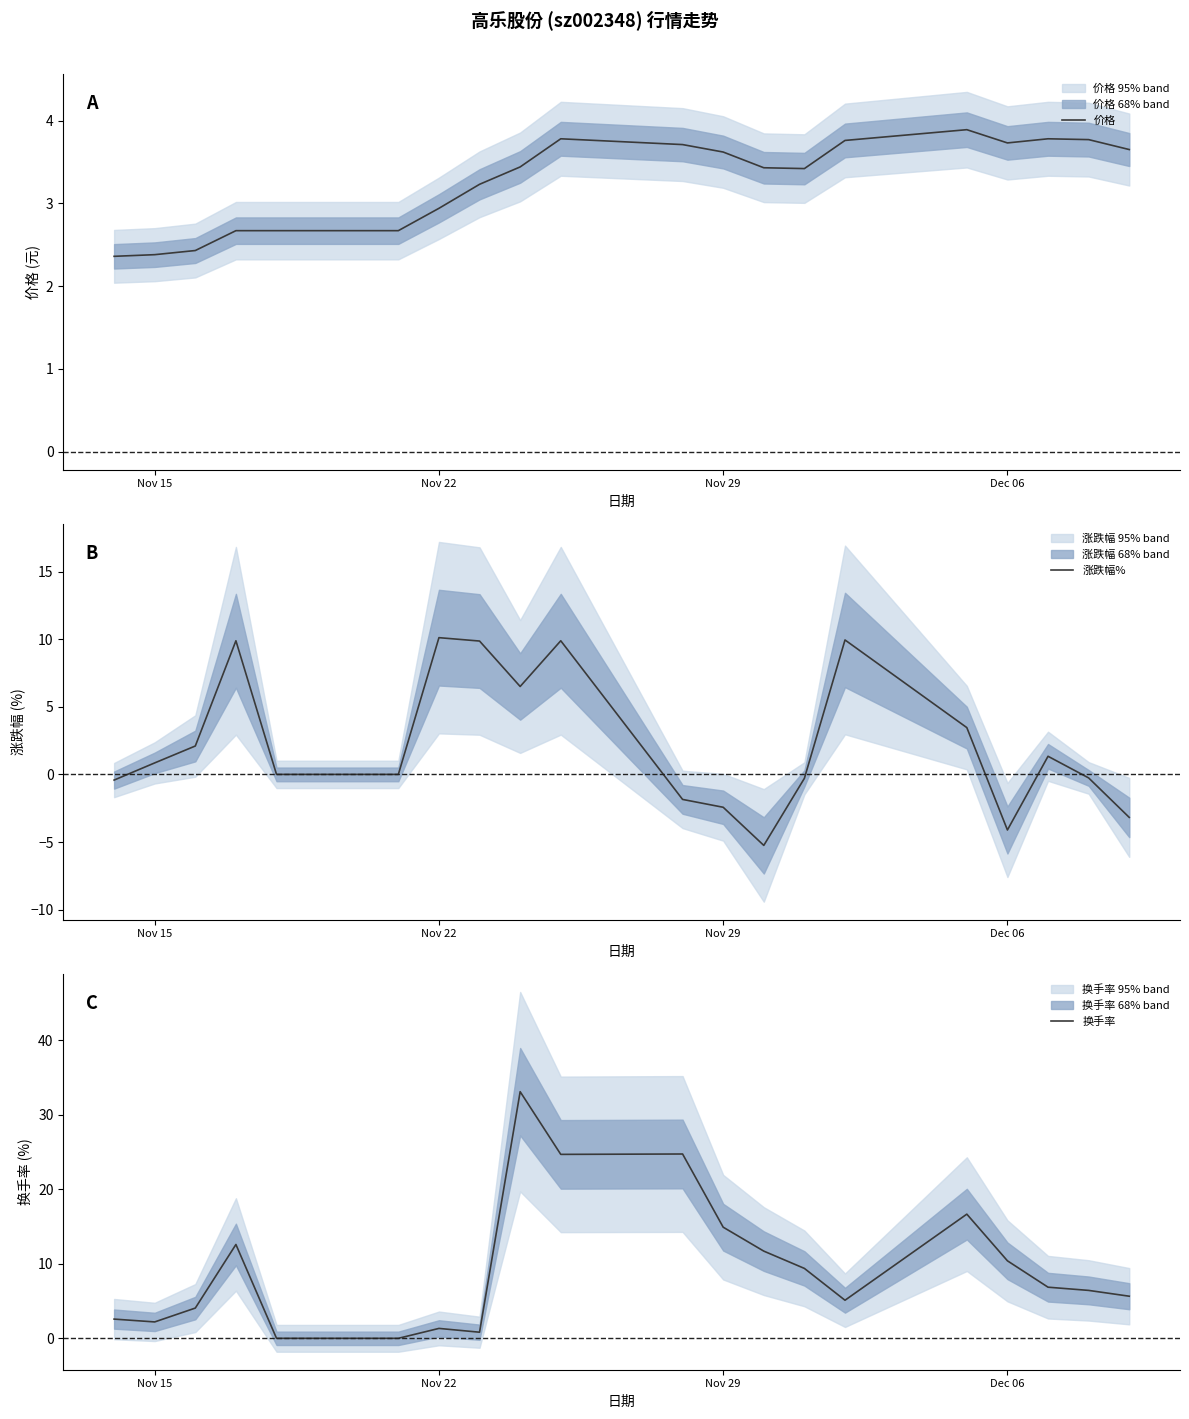

The value of 价格 at Nov 15 is 2.4. True or false?

True